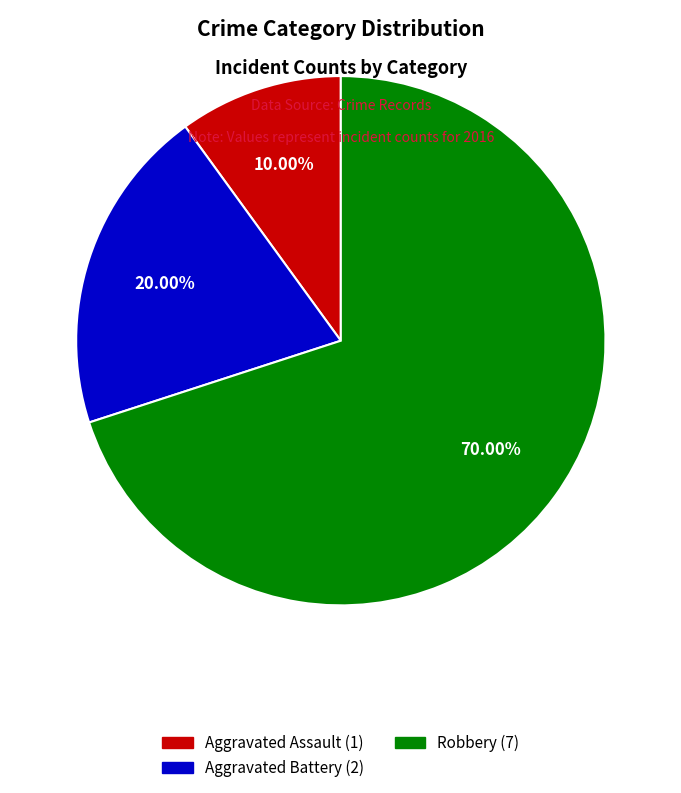

To the nearest percent, what portion does Aggravated Assault represent?

10%